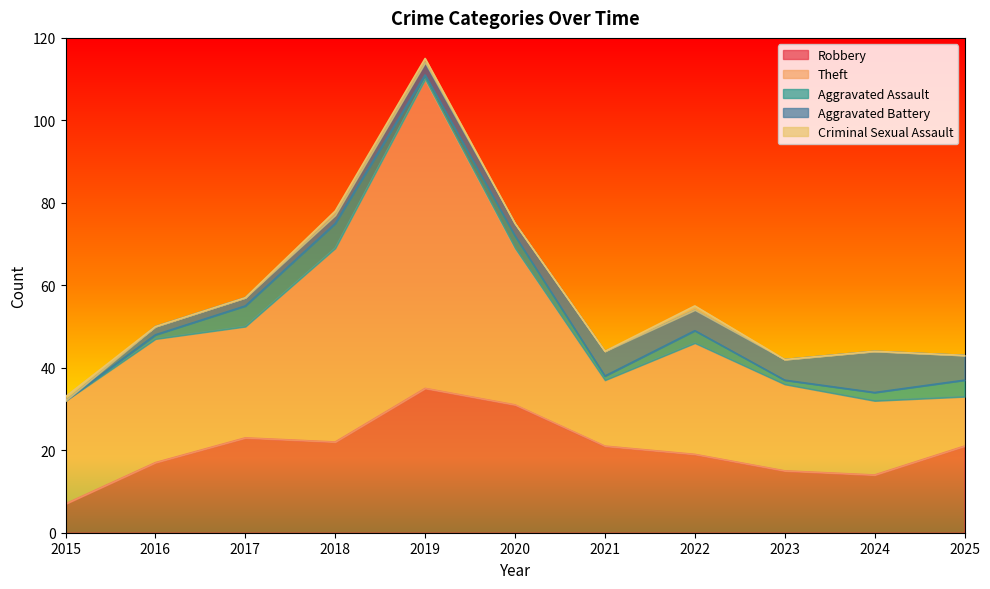

At which category does the chart reach its minimum across all series?

2015